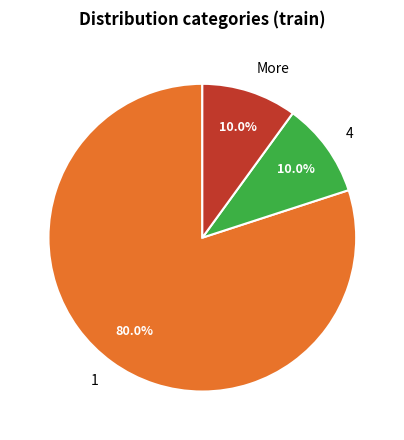

Does any single category account for the majority?

Yes